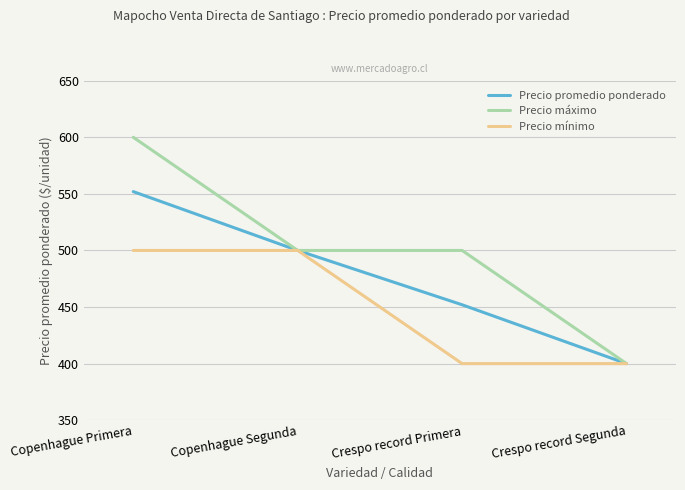

Reading left to right, list all the values displayed in this chart.

Precio promedio ponderado: Copenhague Primera=552	Copenhague Segunda=500	Crespo record Primera=452	Crespo record Segunda=400
Precio máximo: Copenhague Primera=600	Copenhague Segunda=500	Crespo record Primera=500	Crespo record Segunda=400
Precio mínimo: Copenhague Primera=500	Copenhague Segunda=500	Crespo record Primera=400	Crespo record Segunda=400